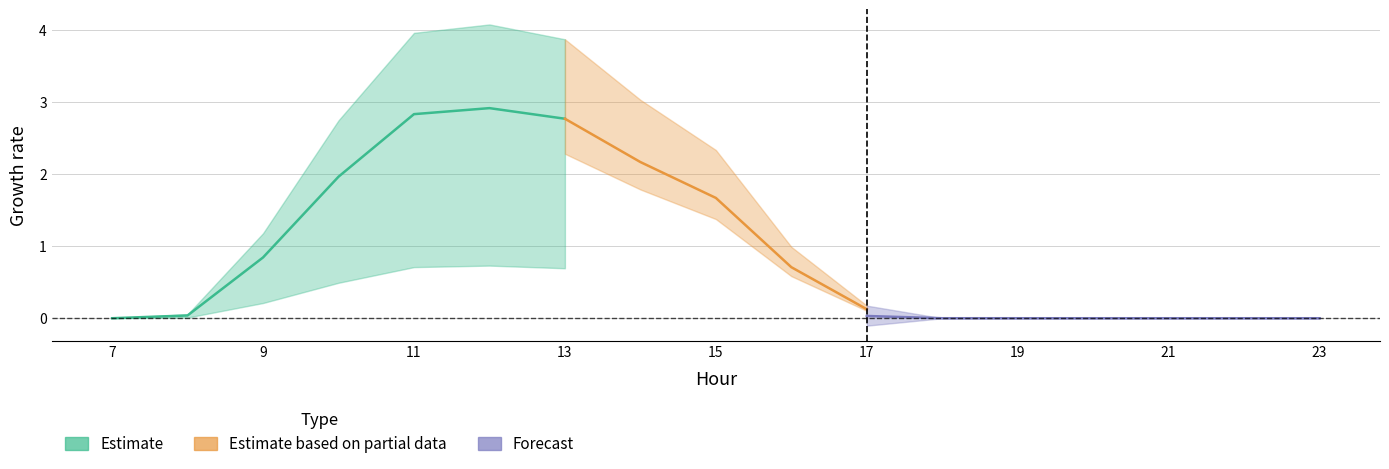

Reading left to right, list all the values displayed in this chart.

GenID_15: 7=0.0	8=0.0	9=0.8	10=2.0	11=2.8	12=2.9	13=2.8	14=2.2	15=1.7	16=0.7	17=0.1	18=0.0	19=0.0	20=0.0	21=0.0	22=0.0	23=0.0
GenID_16: 7=0.0	8=0.0	9=0.2	10=0.5	11=0.7	12=0.7	13=0.7	14=0.5	15=0.4	16=0.2	17=0.0	18=0.0	19=0.0	20=0.0	21=0.0	22=0.0	23=0.0
GenID_17: 7=0.0	8=0.1	9=1.2	10=2.7	11=4.0	12=4.1	13=3.9	14=3.0	15=2.3	16=1.0	17=0.2	18=0.0	19=0.0	20=0.0	21=0.0	22=0.0	23=0.0
GenID_18: 7=0.0	8=0.0	9=0.7	10=1.6	11=2.3	12=2.4	13=2.3	14=1.8	15=1.4	16=0.6	17=0.1	18=0.0	19=0.0	20=0.0	21=0.0	22=0.0	23=0.0